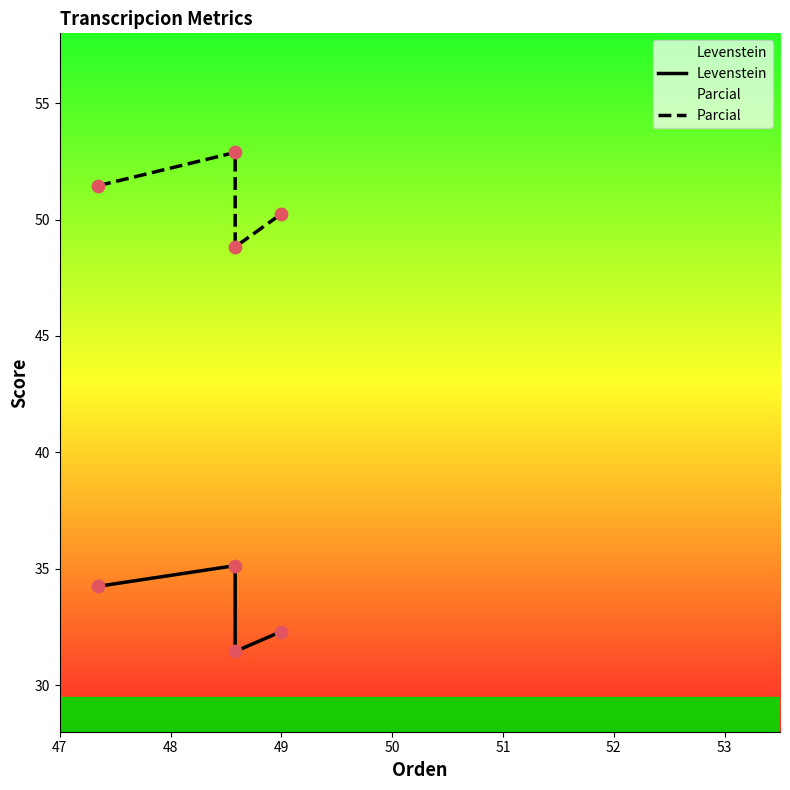

What are all the series names shown in the legend?

Levenstein, Parcial